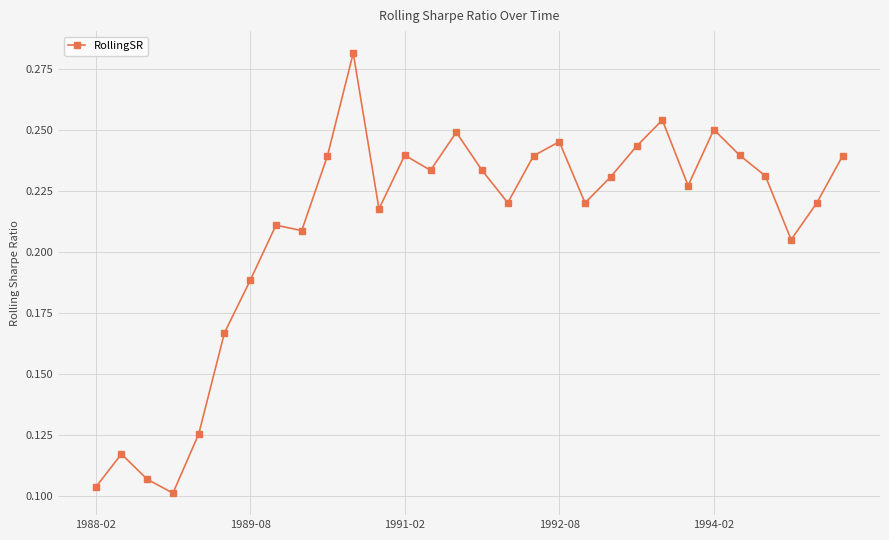

How many points are lower than both their immediate neighbors (excluding endpoints)?

8